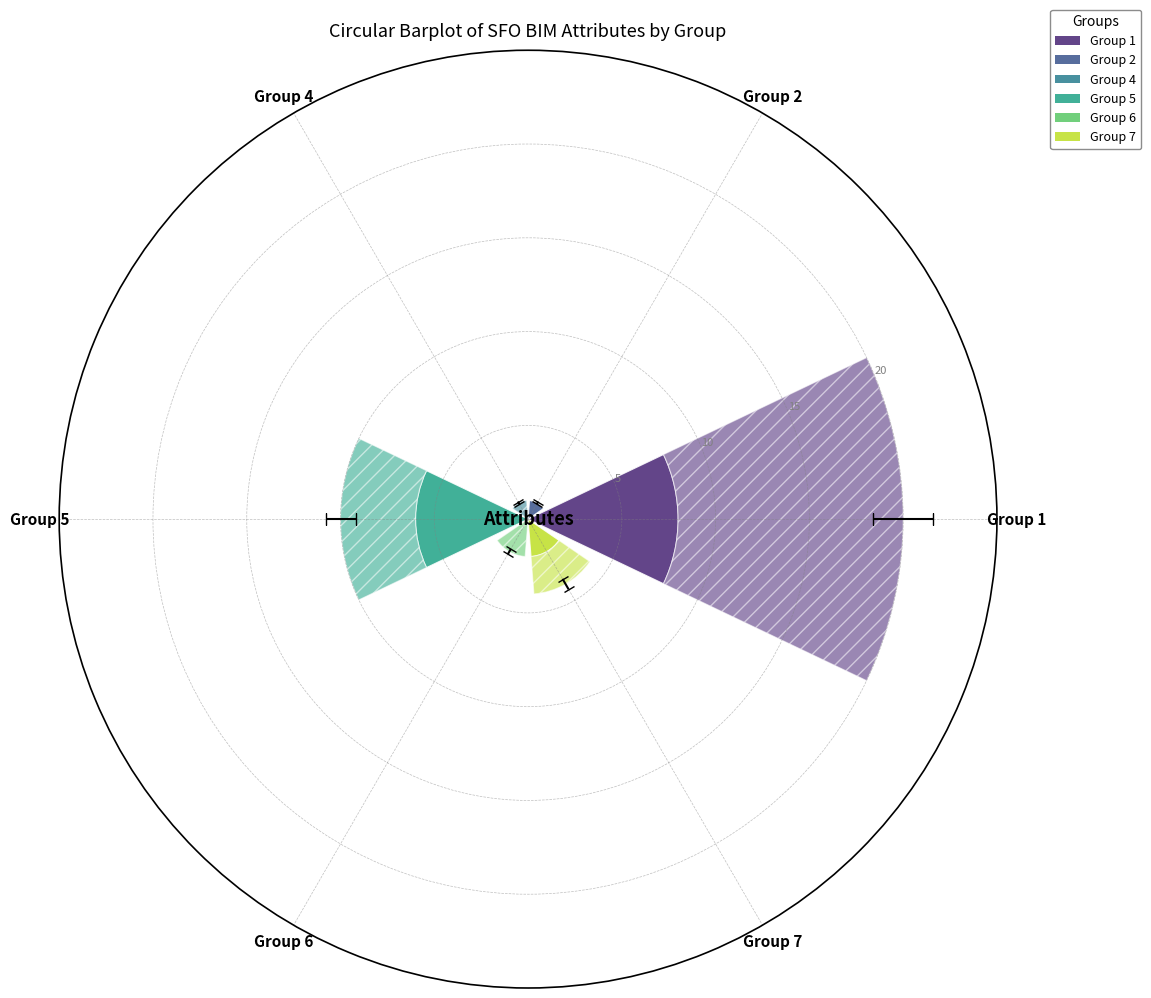

The value of TYPE at Group 5 is 6. True or false?

True